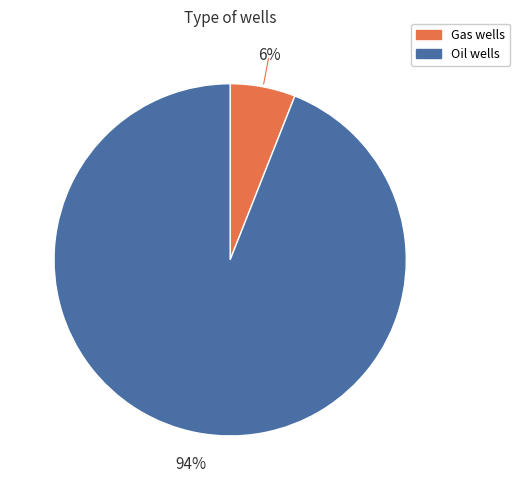

Rank the categories by value from highest to lowest.

Oil wells, Gas wells